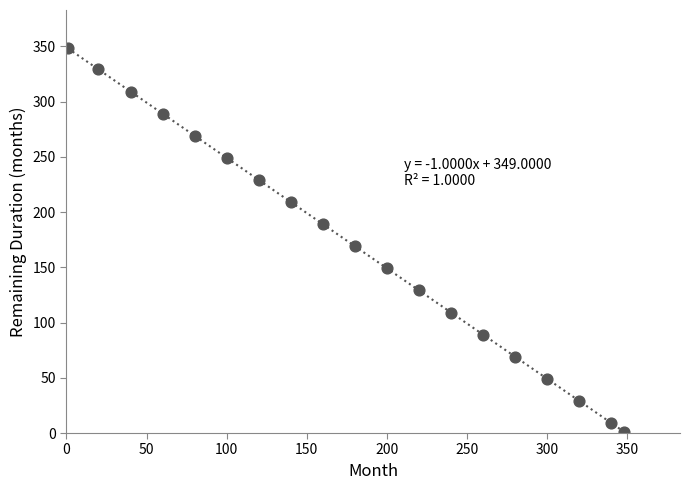

What Y value in the scatter plot is closest to 174?

169